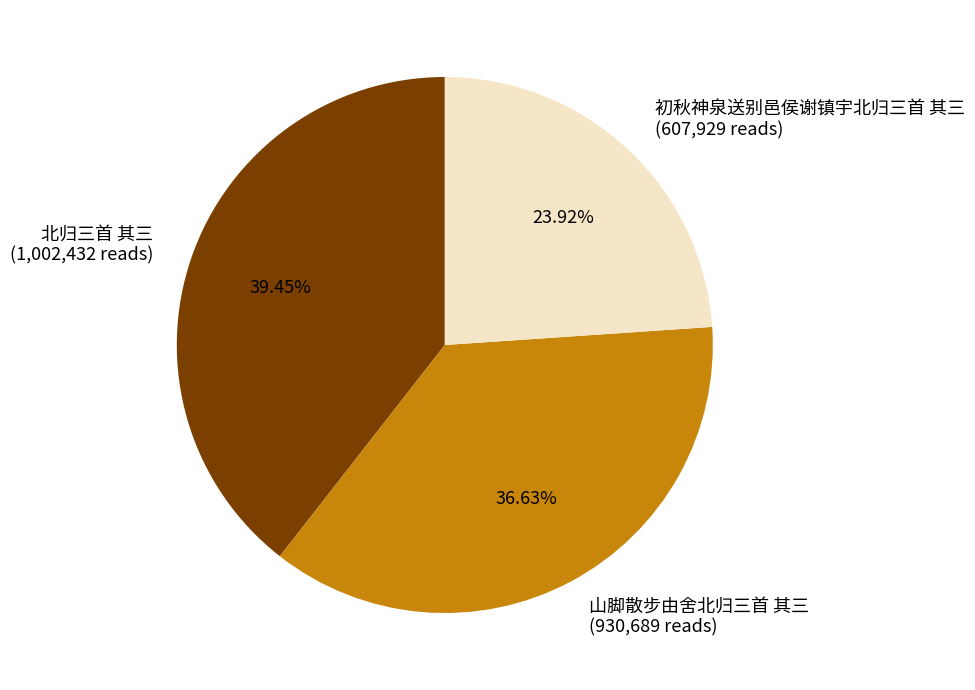

To the nearest percent, what portion does 北归三首 其三 represent?

39%